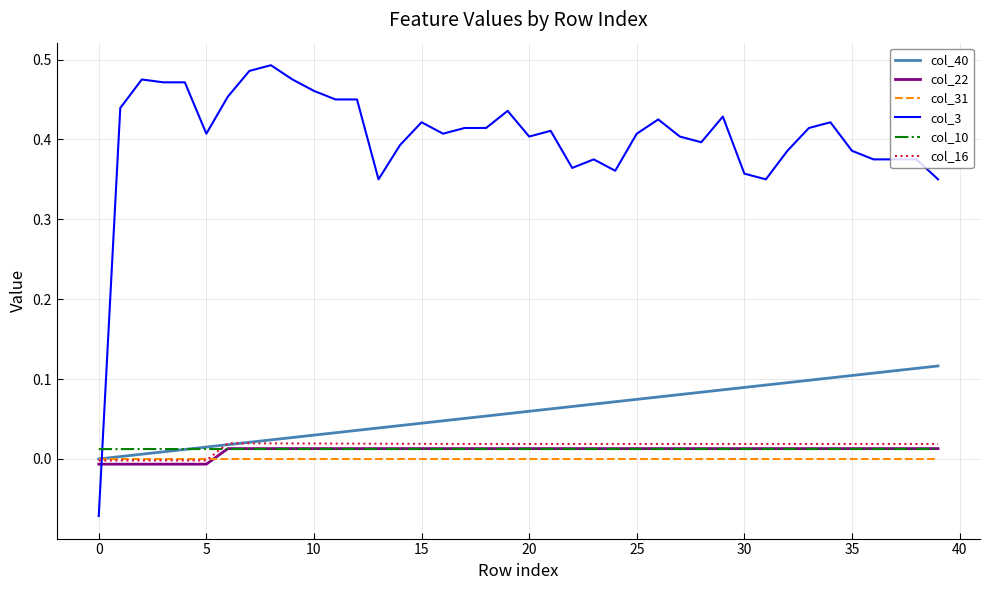

Which series has the largest total across all categories?

col_3